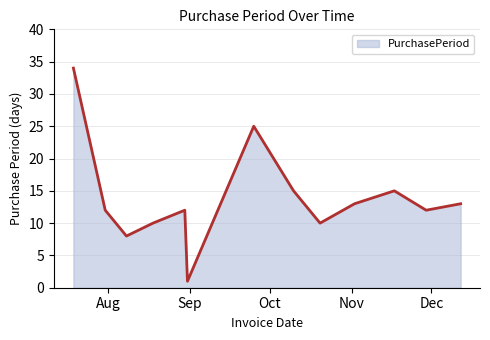

What is the difference between the maximum and minimum values?

33